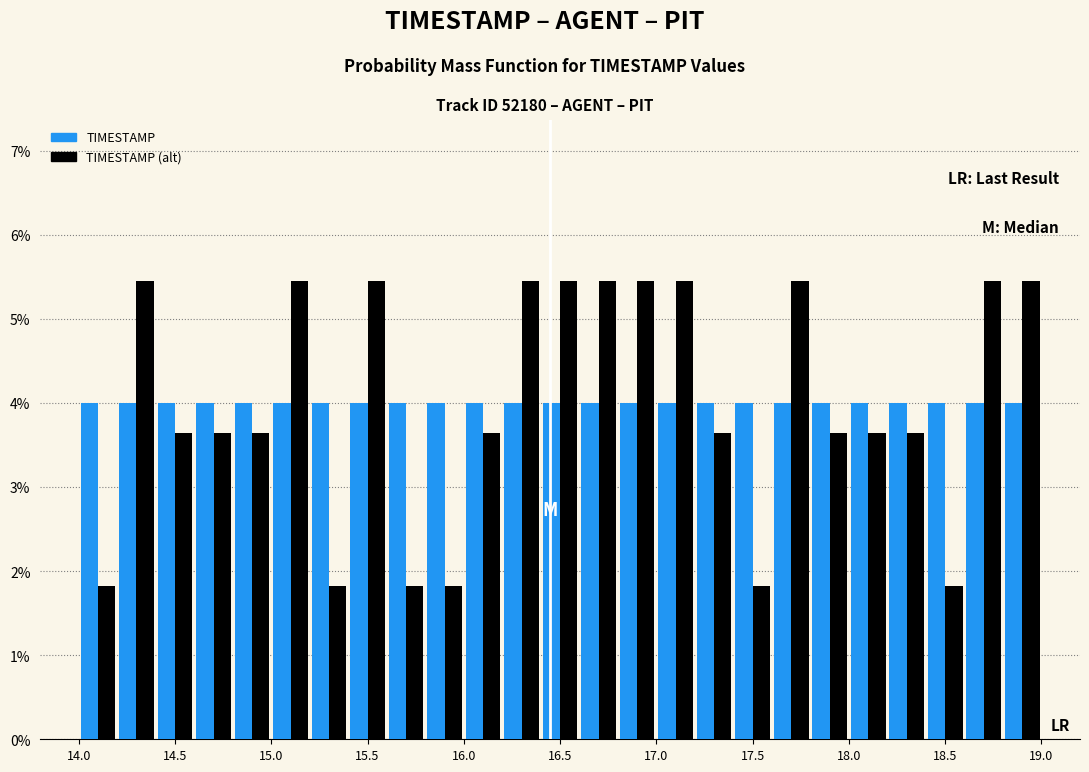

Reading left to right, list every range on the x-axis with the height of the bar of each series over it. The values are not printed on the chart, so give them approximately, as read against the axis.

14.0 to 14.2: TIMESTAMP=4.0	TIMESTAMP (alt)=1.8
14.2 to 14.4: TIMESTAMP=4.0	TIMESTAMP (alt)=5.5
14.4 to 14.6: TIMESTAMP=4.0	TIMESTAMP (alt)=3.6
14.6 to 14.8: TIMESTAMP=4.0	TIMESTAMP (alt)=3.6
14.8 to 15.0: TIMESTAMP=4.0	TIMESTAMP (alt)=3.6
15.0 to 15.2: TIMESTAMP=4.0	TIMESTAMP (alt)=5.5
15.2 to 15.4: TIMESTAMP=4.0	TIMESTAMP (alt)=1.8
15.4 to 15.6: TIMESTAMP=4.0	TIMESTAMP (alt)=5.5
15.6 to 15.8: TIMESTAMP=4.0	TIMESTAMP (alt)=1.8
15.8 to 16.0: TIMESTAMP=4.0	TIMESTAMP (alt)=1.8
16.0 to 16.2: TIMESTAMP=4.0	TIMESTAMP (alt)=3.6
16.2 to 16.4: TIMESTAMP=4.0	TIMESTAMP (alt)=5.5
16.4 to 16.6: TIMESTAMP=4.0	TIMESTAMP (alt)=5.5
16.6 to 16.8: TIMESTAMP=4.0	TIMESTAMP (alt)=5.5
16.8 to 17.0: TIMESTAMP=4.0	TIMESTAMP (alt)=5.5
17.0 to 17.2: TIMESTAMP=4.0	TIMESTAMP (alt)=5.5
17.2 to 17.4: TIMESTAMP=4.0	TIMESTAMP (alt)=3.6
17.4 to 17.6: TIMESTAMP=4.0	TIMESTAMP (alt)=1.8
17.6 to 17.8: TIMESTAMP=4.0	TIMESTAMP (alt)=5.5
17.8 to 18.0: TIMESTAMP=4.0	TIMESTAMP (alt)=3.6
18.0 to 18.2: TIMESTAMP=4.0	TIMESTAMP (alt)=3.6
18.2 to 18.4: TIMESTAMP=4.0	TIMESTAMP (alt)=3.6
18.4 to 18.6: TIMESTAMP=4.0	TIMESTAMP (alt)=1.8
18.6 to 18.8: TIMESTAMP=4.0	TIMESTAMP (alt)=5.5
18.8 to 19.0: TIMESTAMP=4.0	TIMESTAMP (alt)=5.5